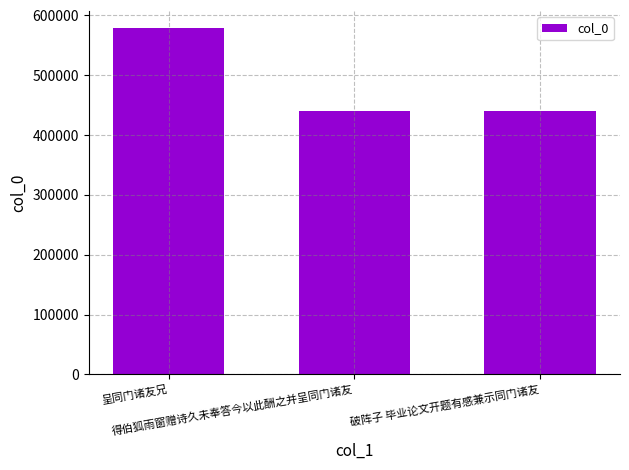

Read the value at 得伯狐雨窗赠诗久未奉答今以此酬之并呈同门诸友, to the nearest 100.

440500